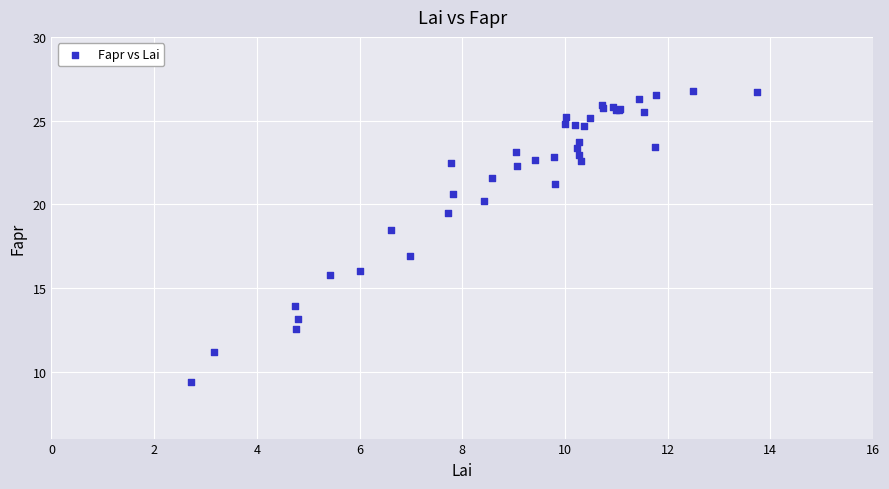

What Y value in the scatter plot is closest to 18?

18.5